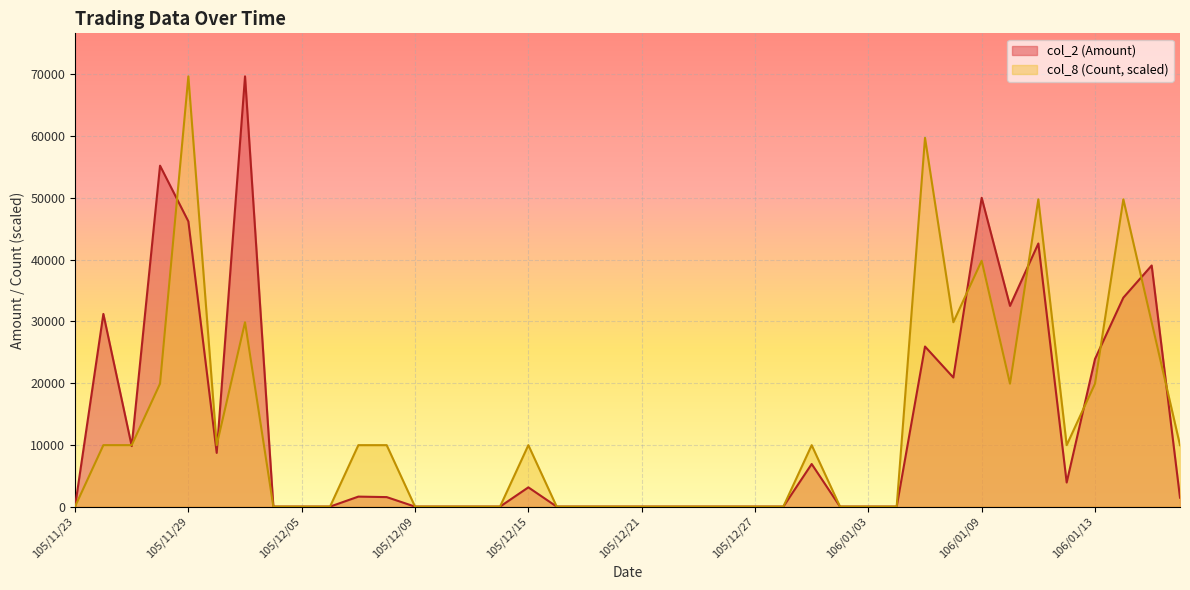

True or false: col_8 (Count) has more than 1 interior local peaks.

True